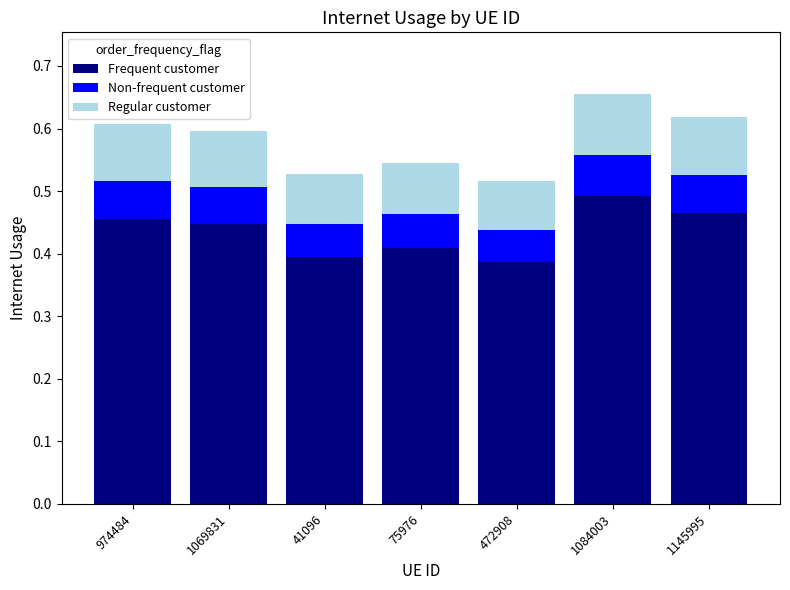

The value of Frequent customer at 1145995 is 0.8. True or false?

False